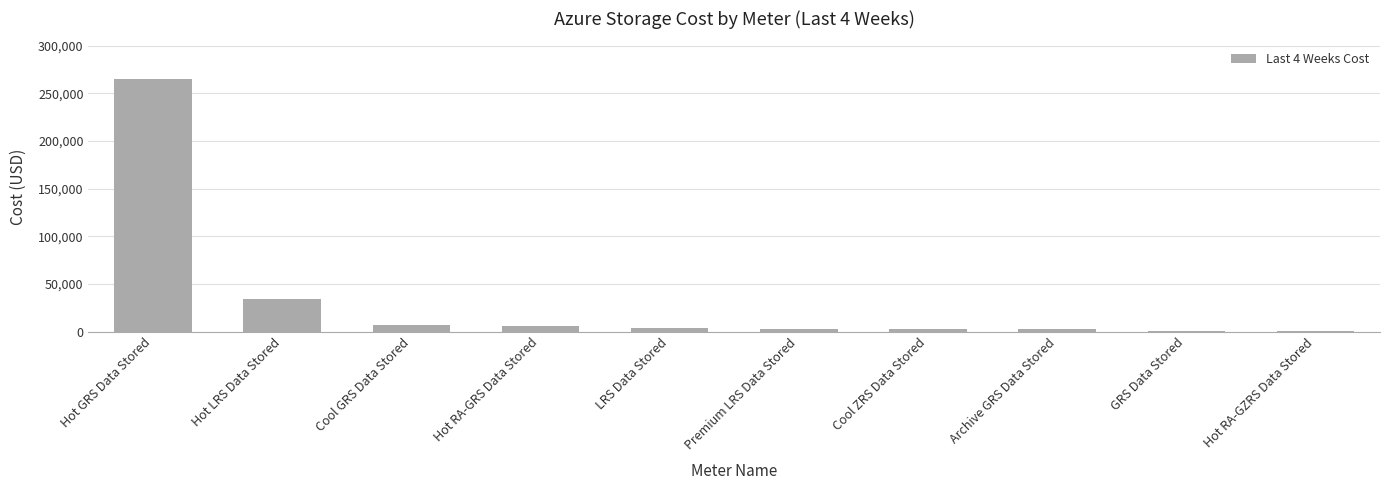

Is it true that the value at GRS Data Stored is 645.4?

True